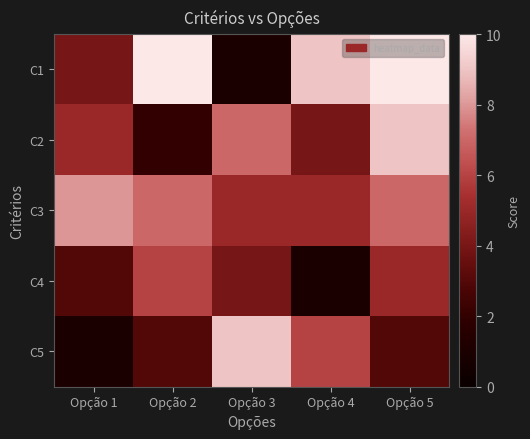

Rank the series by their maximum value, from highest to lowest.

C1, C2, C5, C3, C4